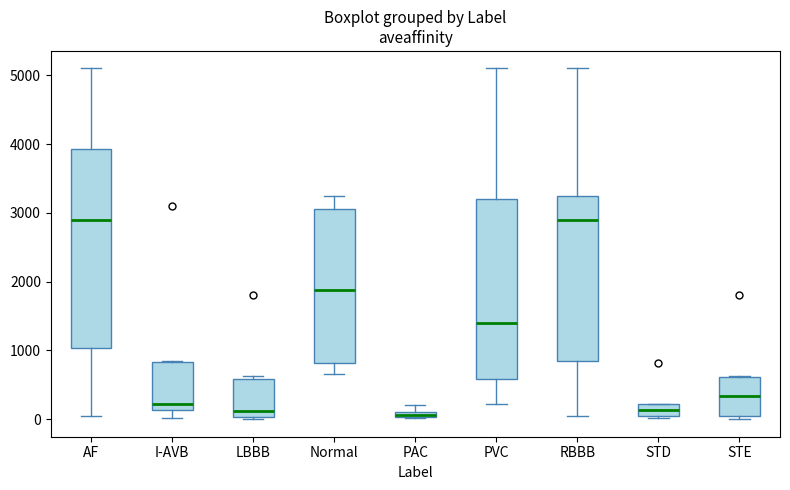

Where is the upper edge of the box for STE on the y-axis? The values are not printed on the chart, so give them approximately, as read against the axis.

600